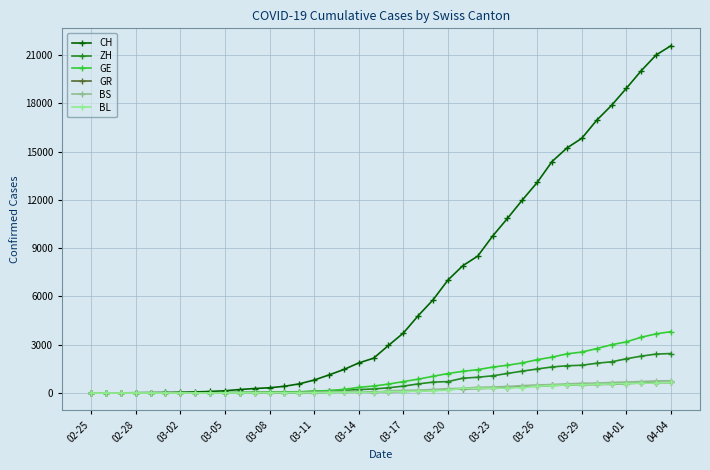

At how many categories does at least one series exceed 13686?

9